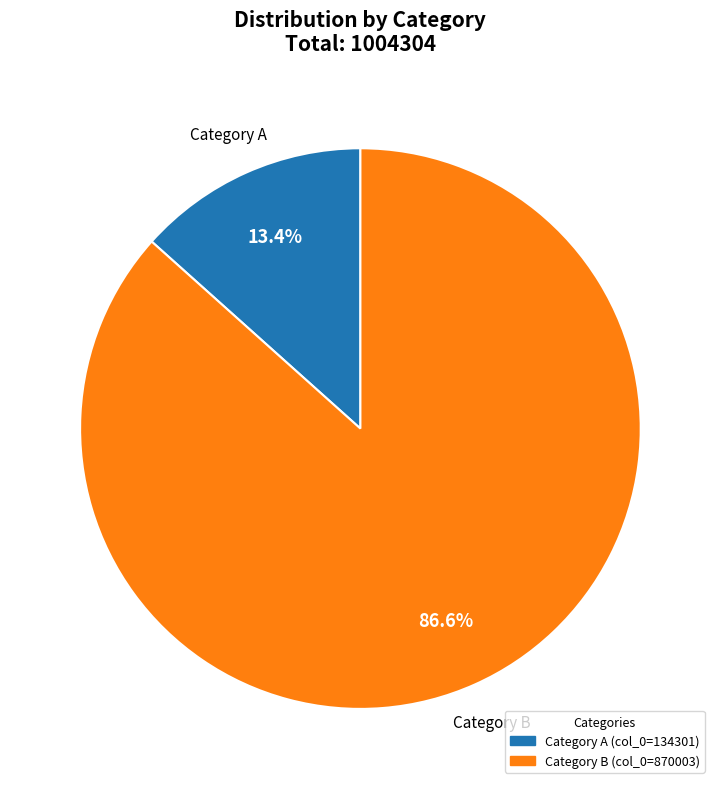

Does any single category account for the majority?

Yes